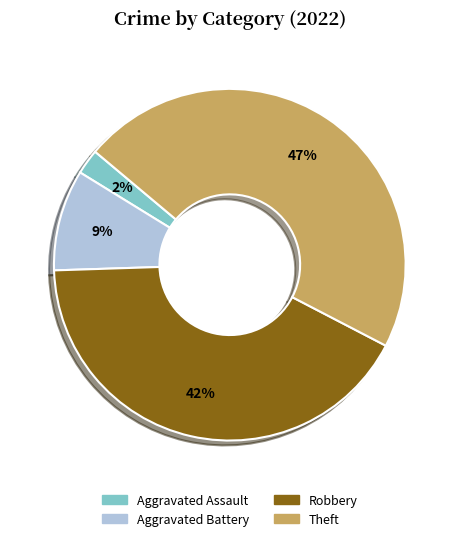

True or false: Aggravated Battery accounts for 19% of the total.

False